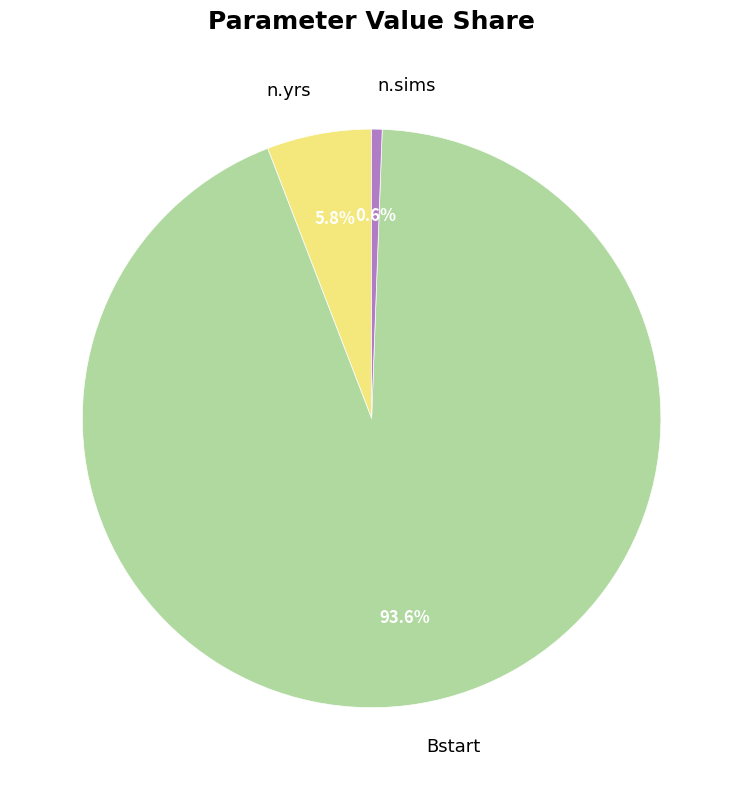

Count the number of slices in the pie.

3